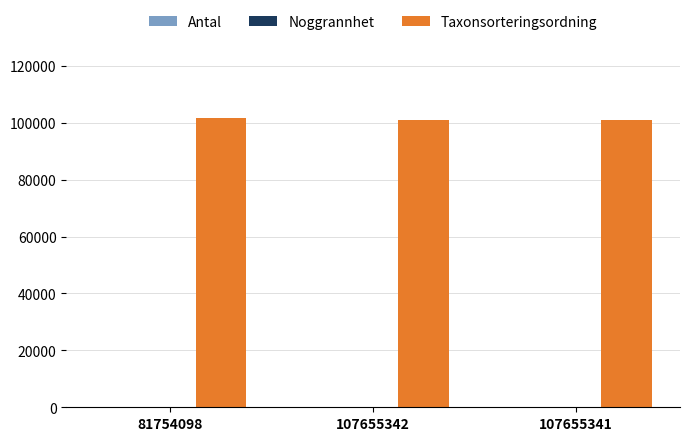

What is the greatest value displayed?

101680